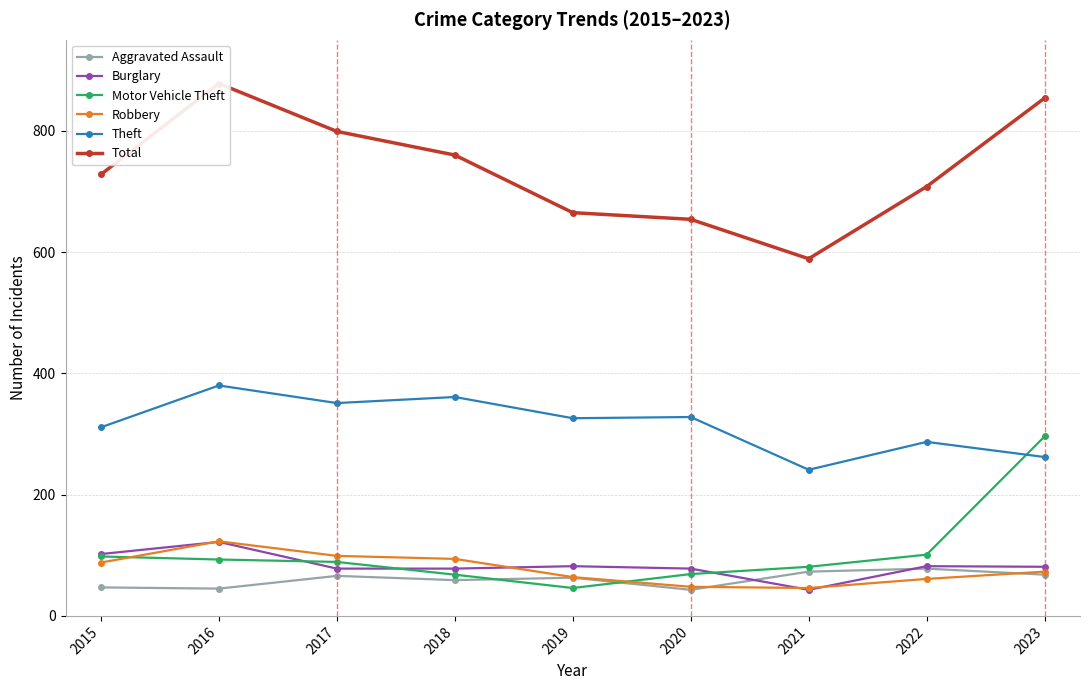

What is the value of the Robbery point at the 1st from the left?

88